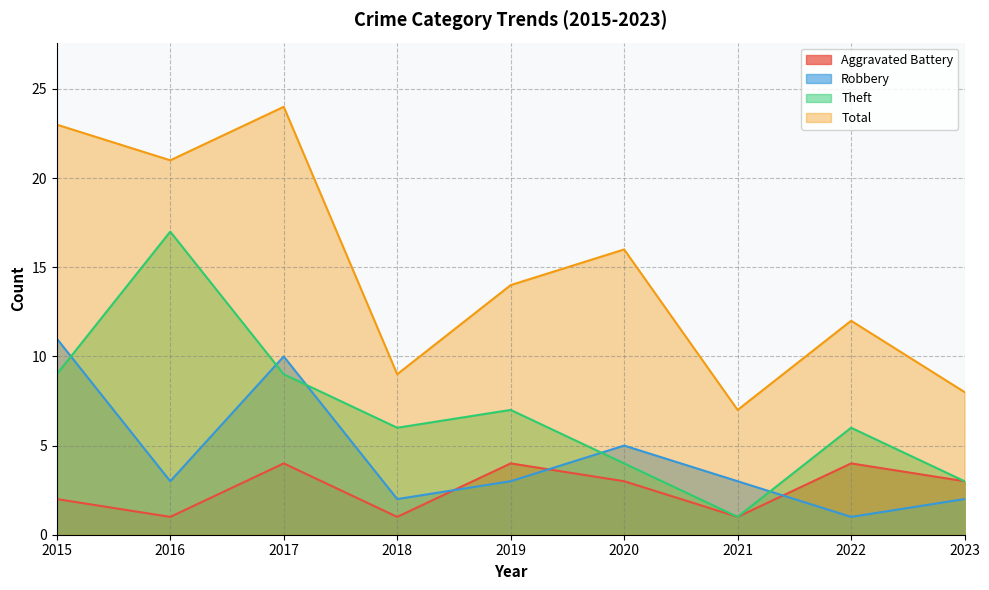

What is the value of the Aggravated Battery point at the 3rd from the left?

4